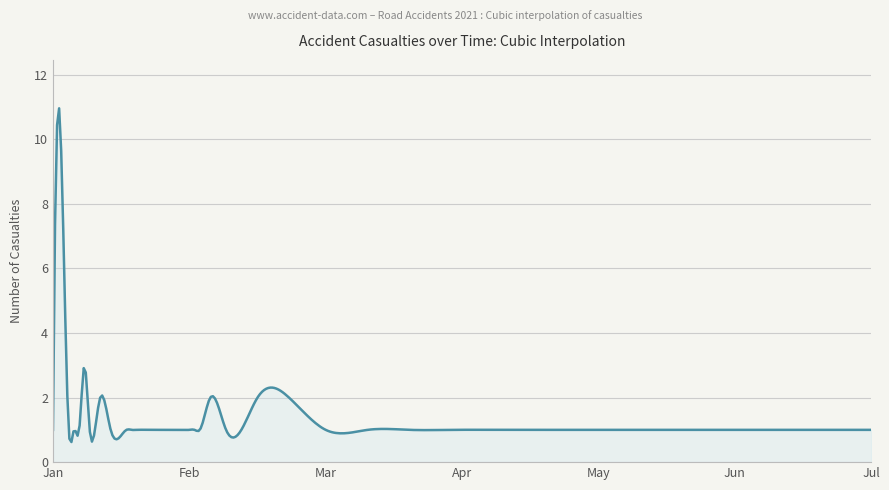

What is the difference between the maximum and minimum values?

10.3